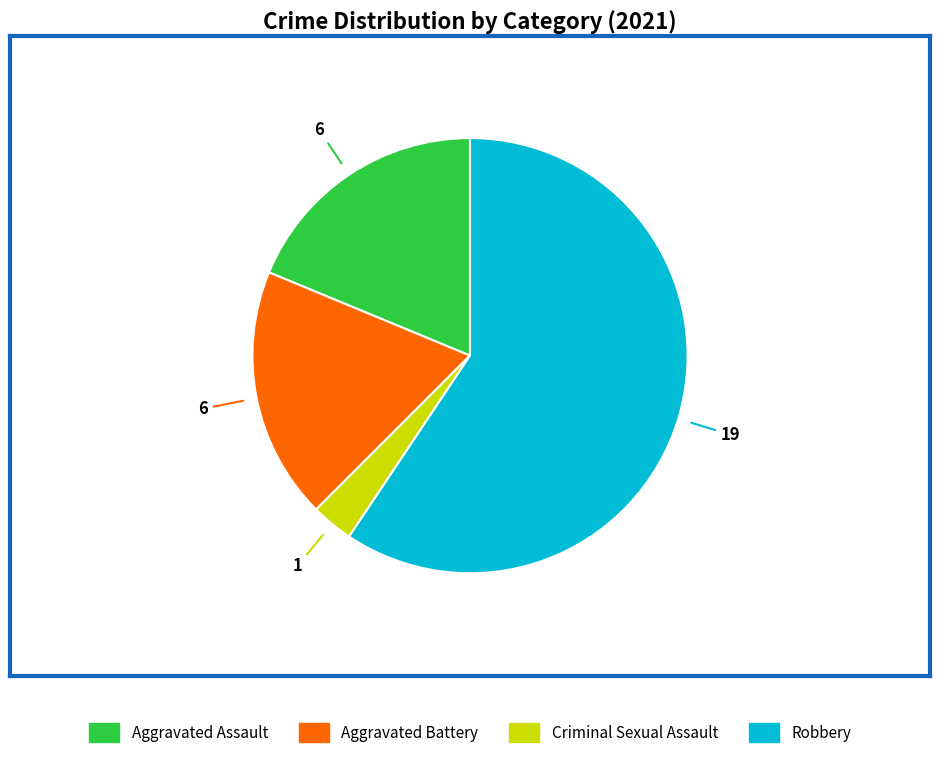

The Aggravated Assault slice represents 28% of the pie. True or false?

False